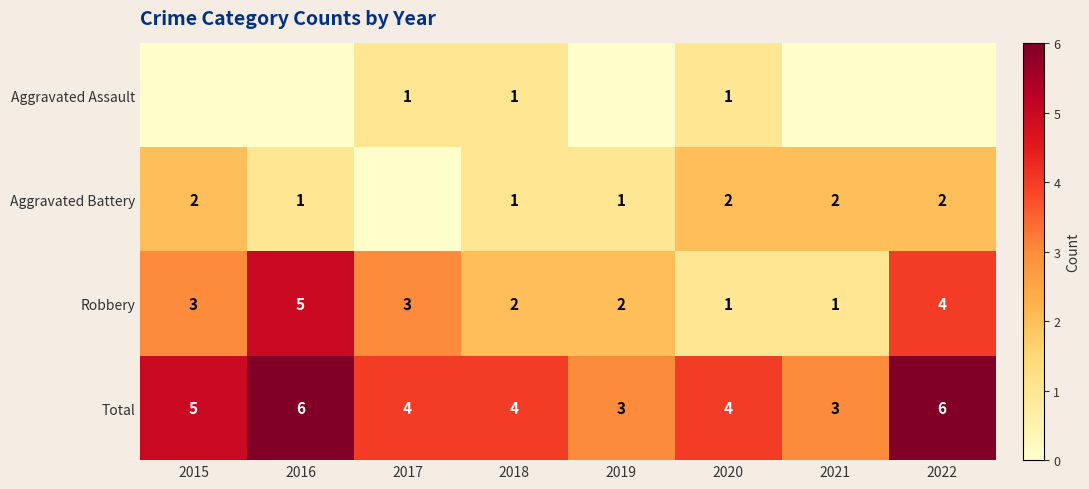

What is the total value across all series at 2015?

10